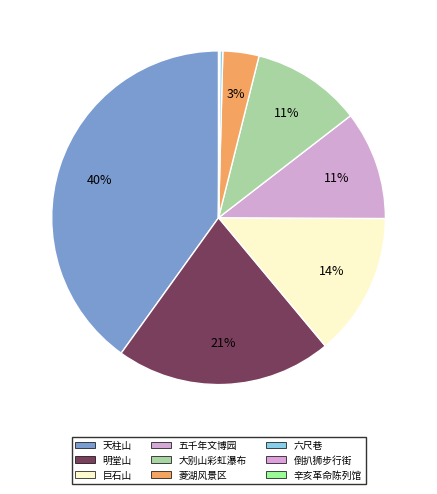

To the nearest percent, what is the average slice percentage?

11%